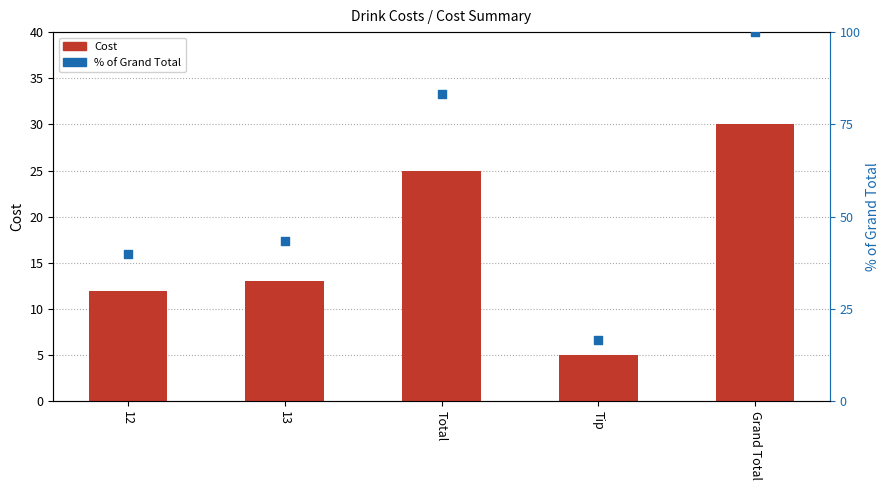

Which series has the largest Y range (max minus min)?

% of Grand Total